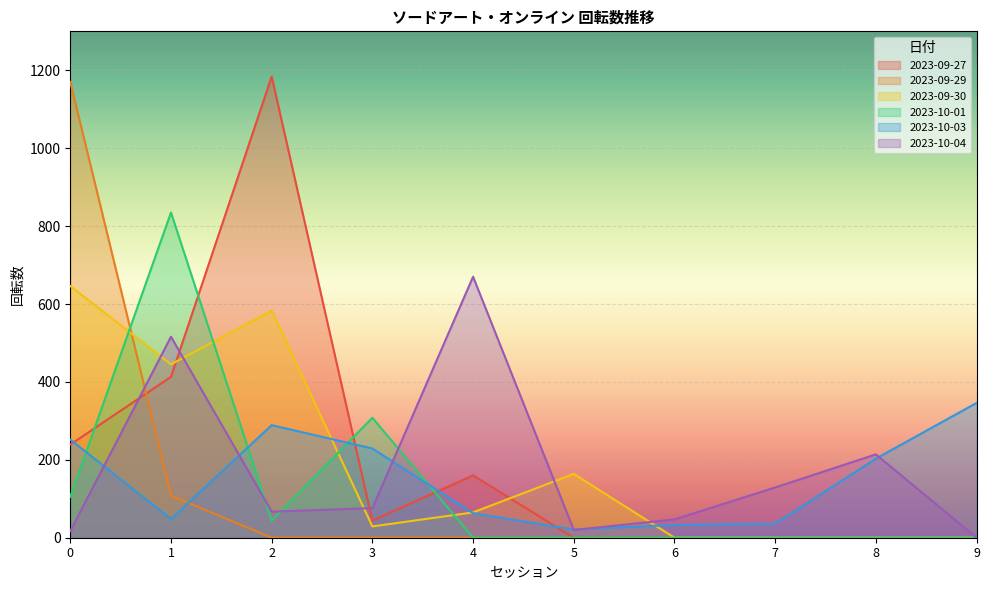

Which category has the lowest value in the 2023-10-01 series?

4